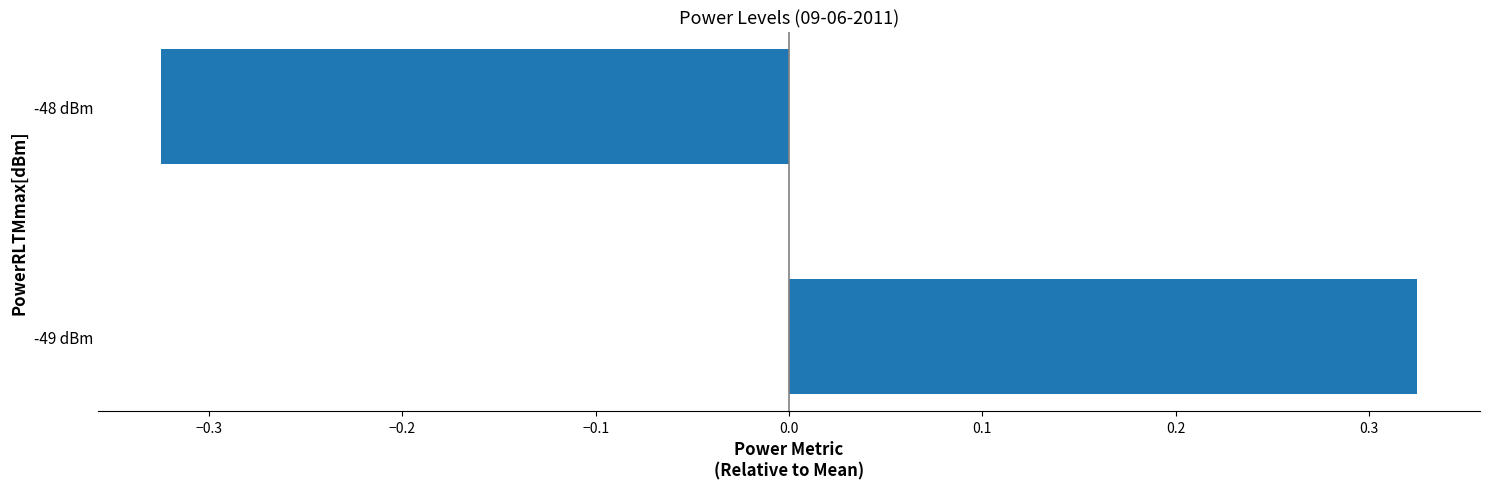

How many negative values are there?

1